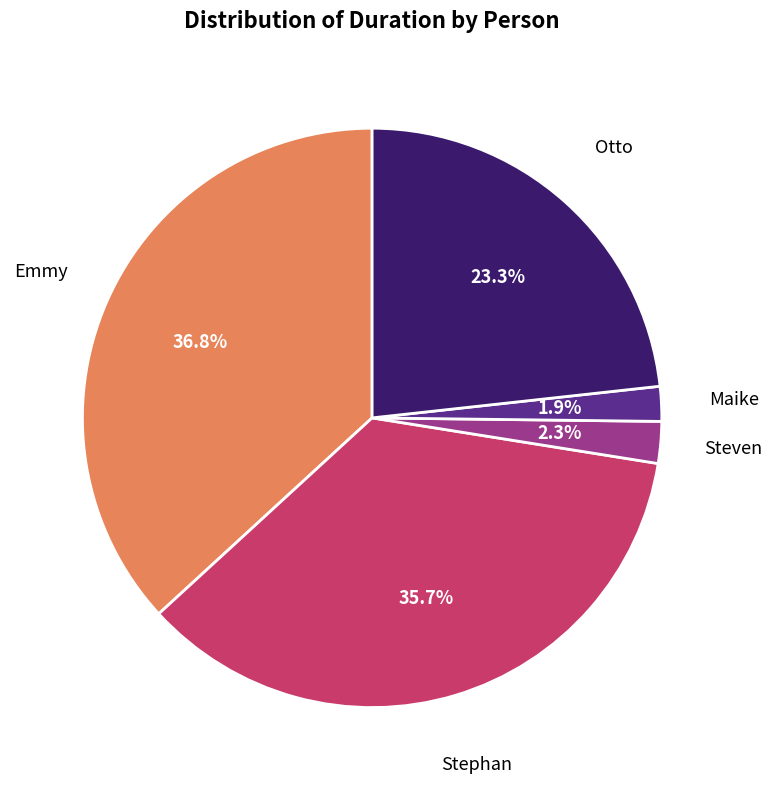

Does any single category account for the majority?

No